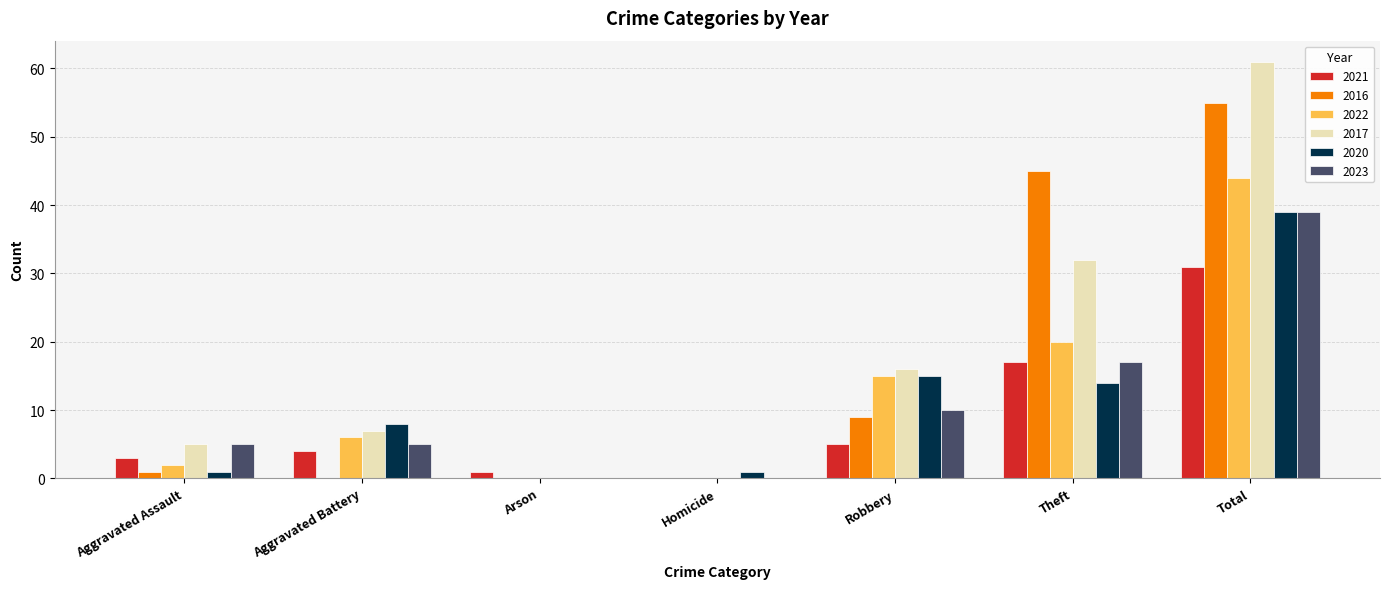

Which series has the largest range (max minus min)?

2017